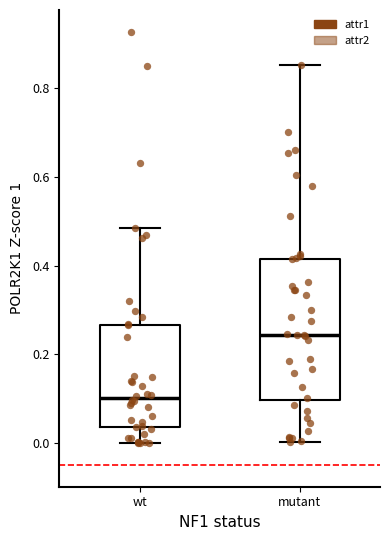

Which box is the tallest, from its lower edge to its upper edge?

mutant